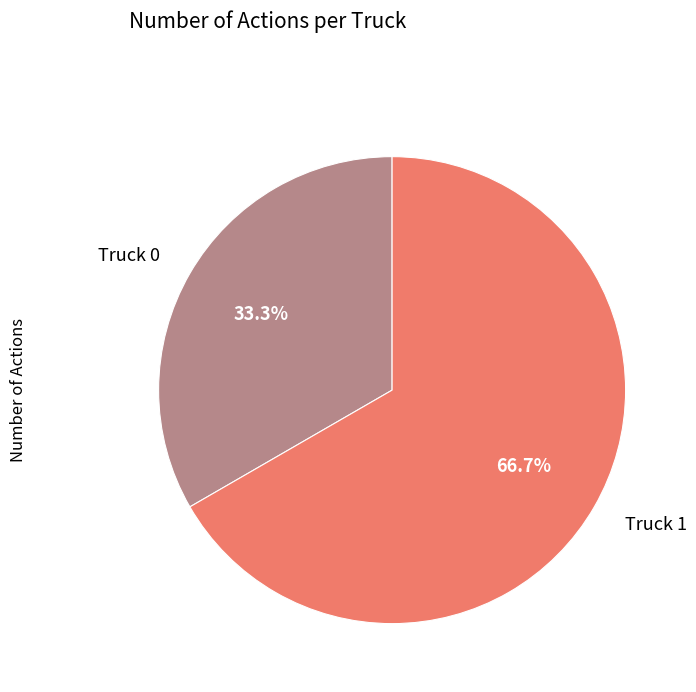

Which slice is the largest?

Truck 1